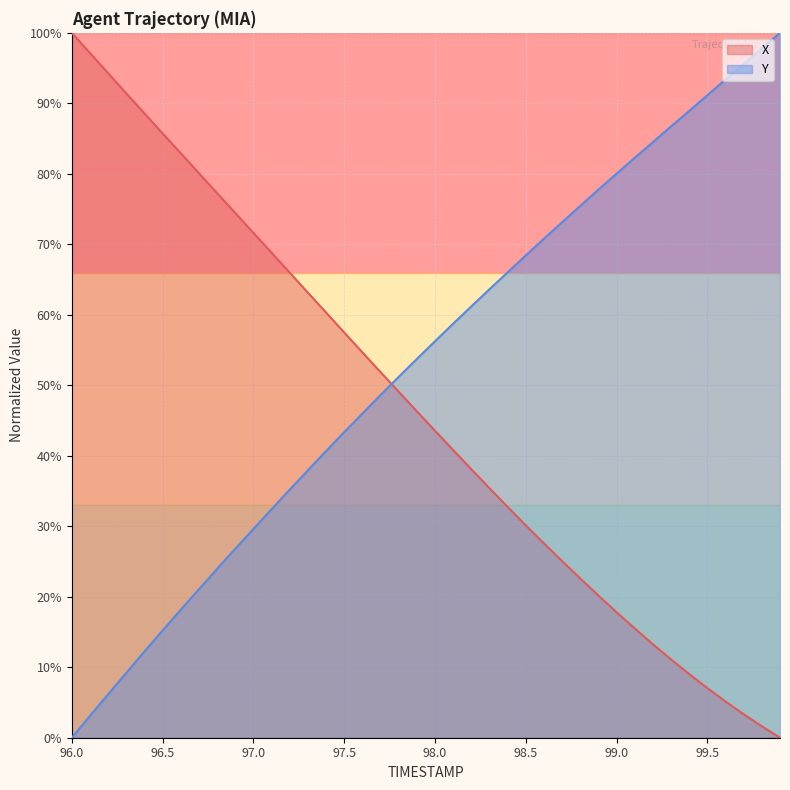

Does the chart have visible grid lines?

Yes